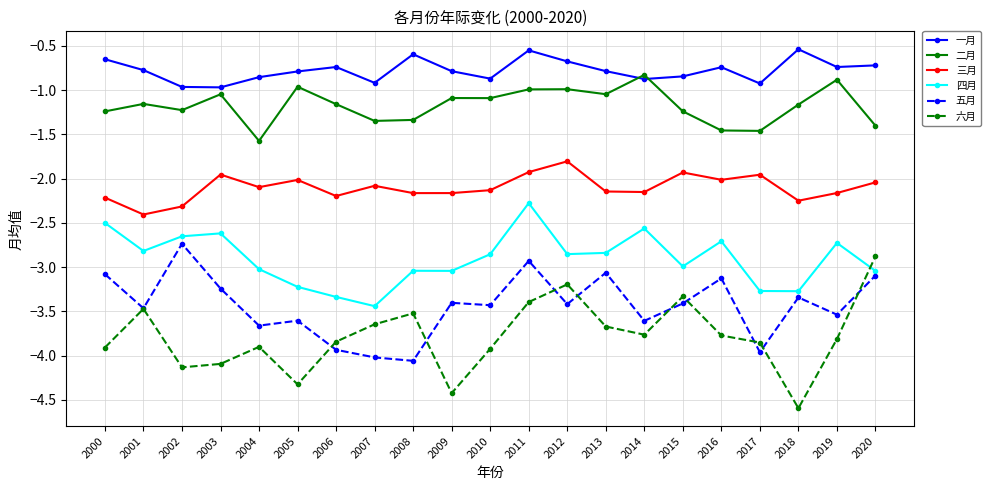

Is this an area chart (filled region under the line)?

No